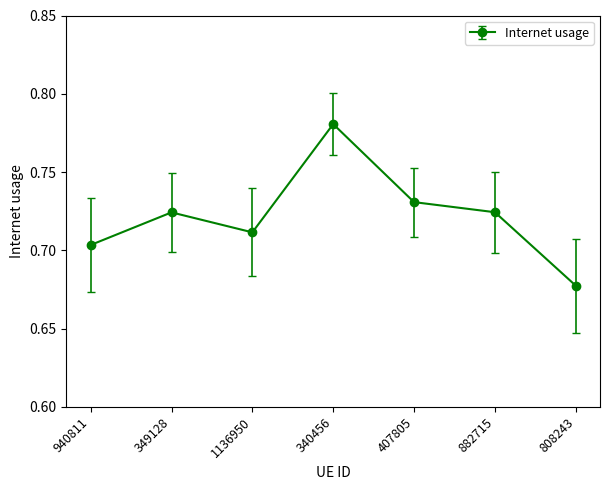

How many points are higher than both their immediate neighbors (excluding endpoints)?

2